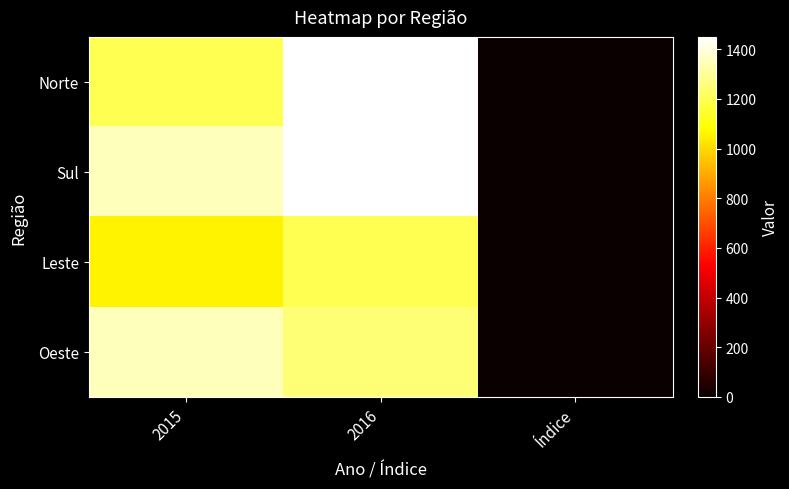

Reading left to right, transcribe all the data shown in this chart.

Norte: 2015=1200.0	2016=1450.0	Índice=0.2
Sul: 2015=1350.0	2016=1450.0	Índice=0.1
Leste: 2015=1055.0	2016=1200.0	Índice=0.1
Oeste: 2015=1350.0	2016=1250.0	Índice=-0.1